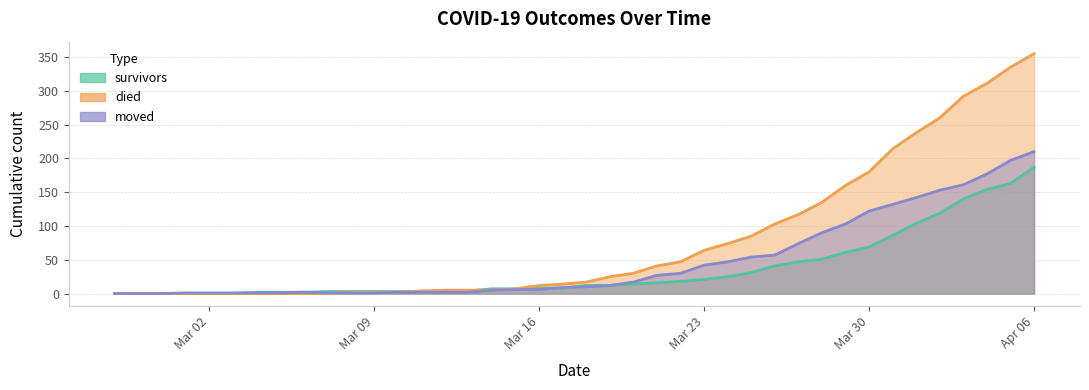

Between 2020-03-24 and 2020-04-02, which is larger?

2020-04-02